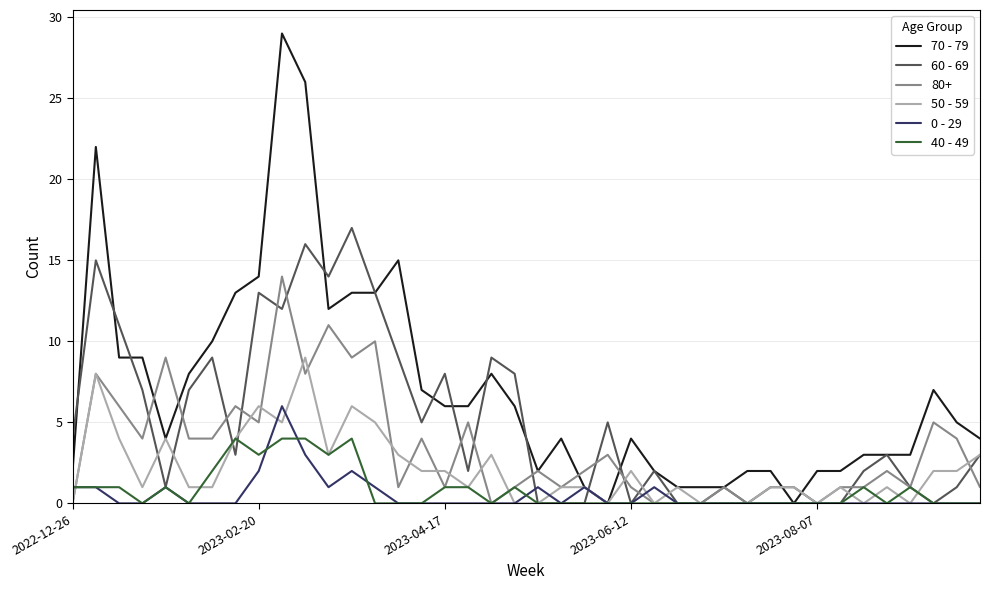

Which series has the largest total across all categories?

70 - 79